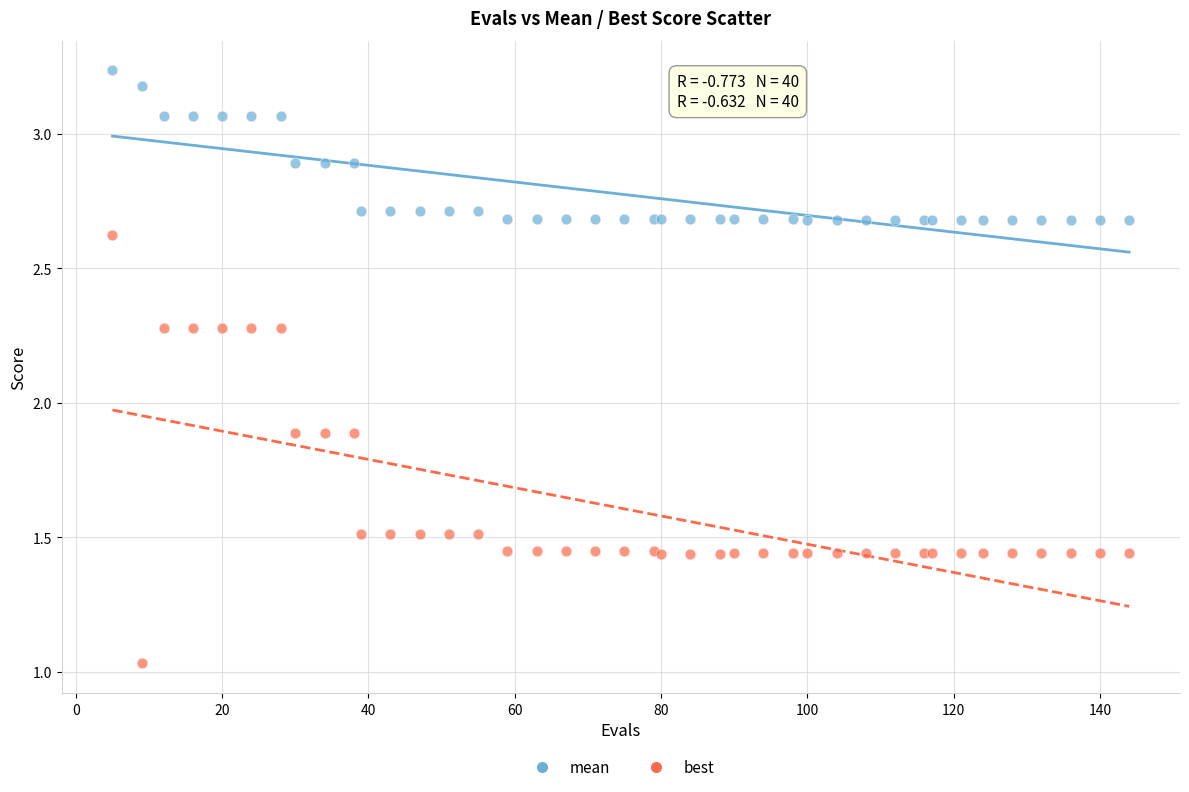

Which series reaches the minimum Y coordinate?

best